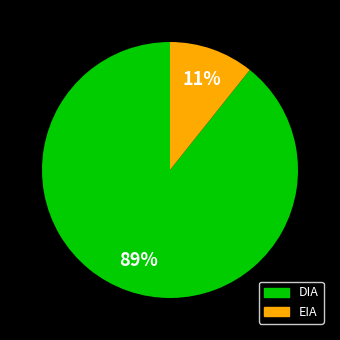

Is it true that EIA is 1% of the pie?

False